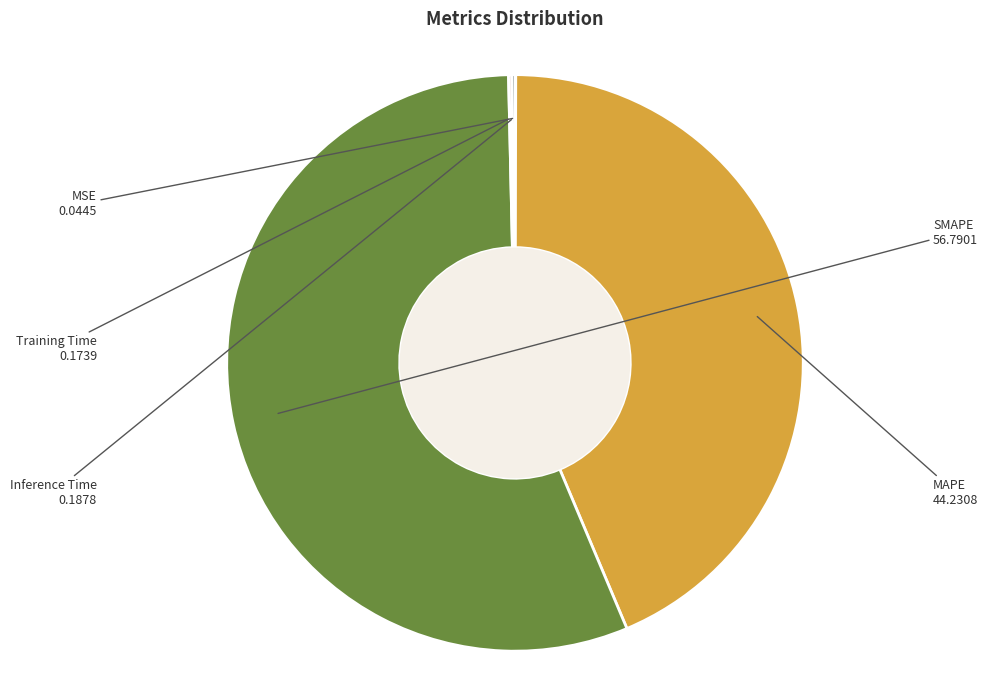

Combined, do MAPE and SMAPE account for over 50%?

Yes